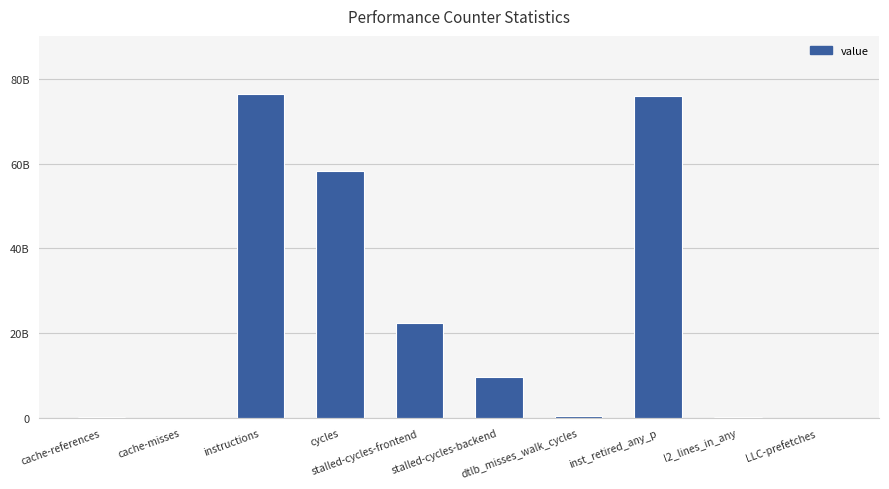

What is the label of the 6th bar from the right?

stalled-cycles-frontend